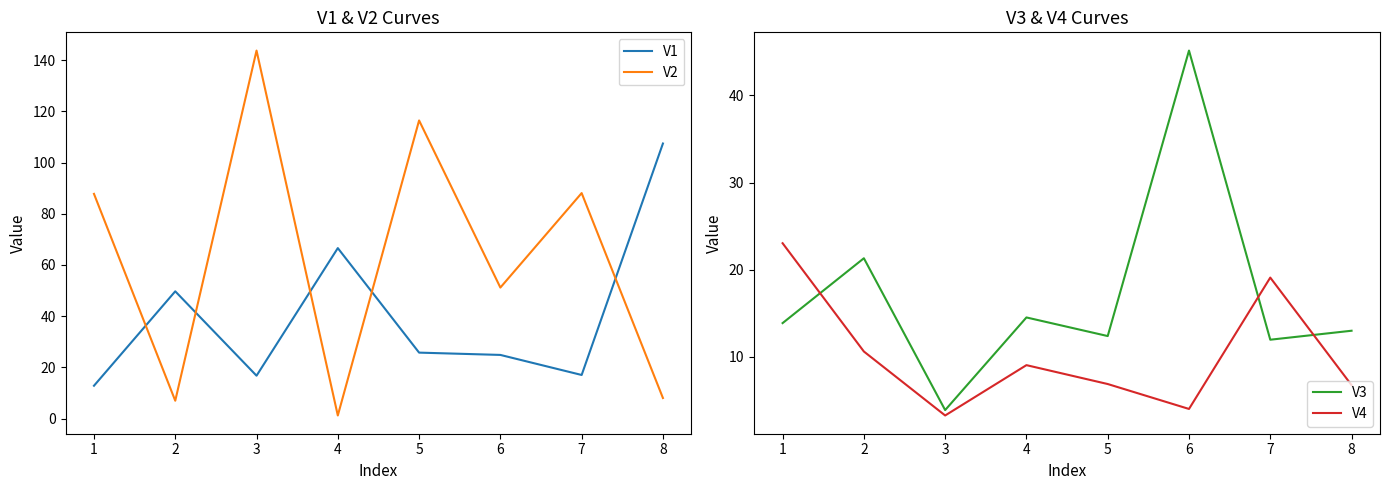

Which series has the widest spread of values?

V2